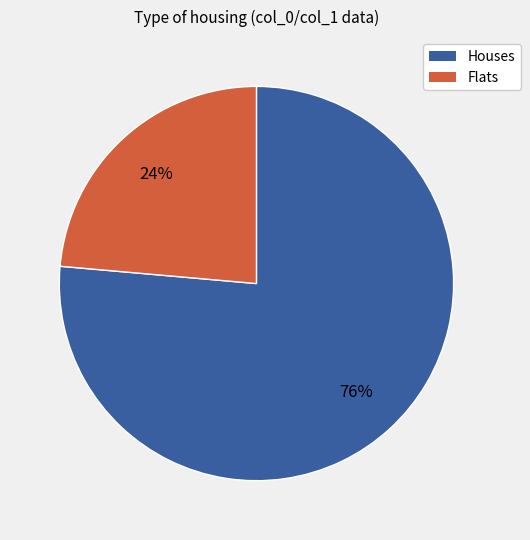

Is it true that Flats is 14% of the pie?

False